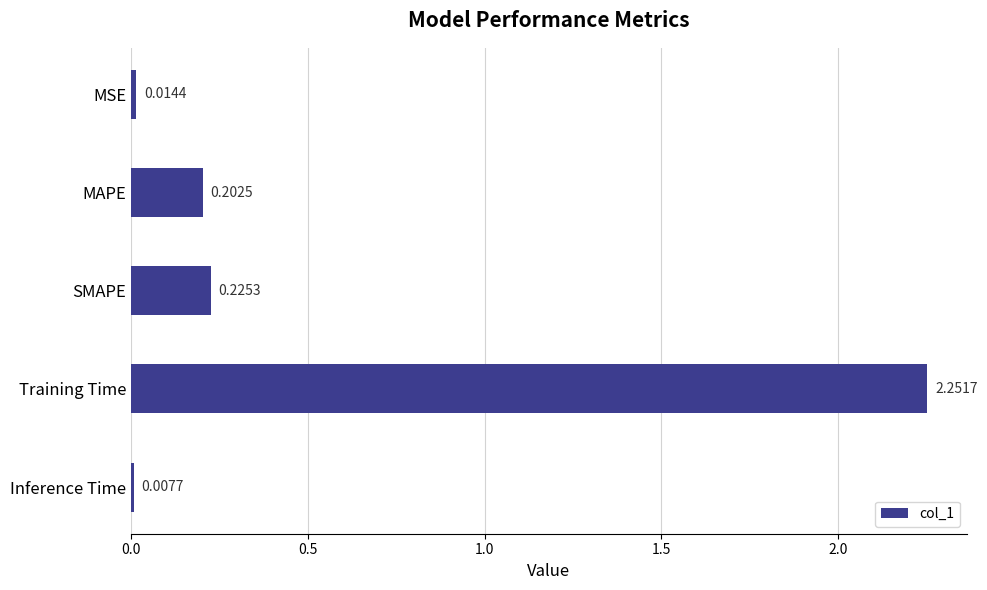

How many bars are there in total?

5